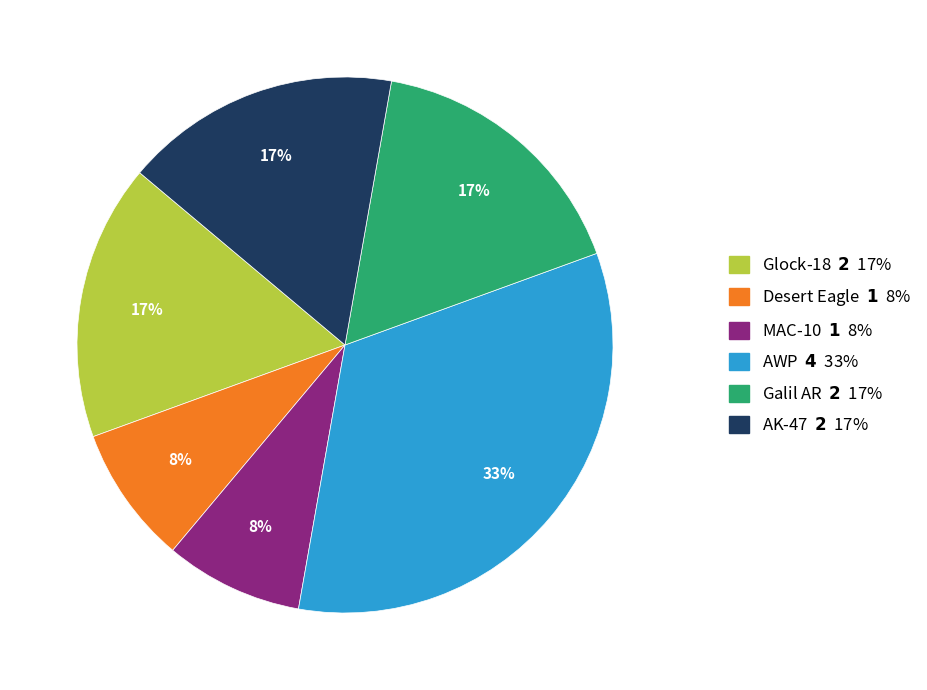

To the nearest percent, what percentage of the pie is MAC-10?

8%